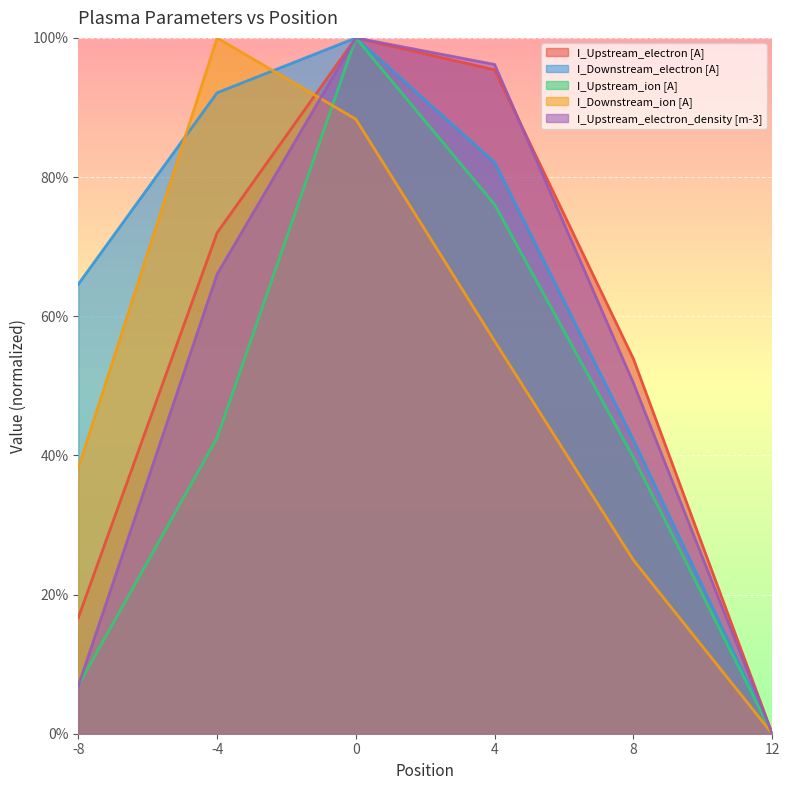

Which series has the largest total across all categories?

I_Downstream_electron [A]